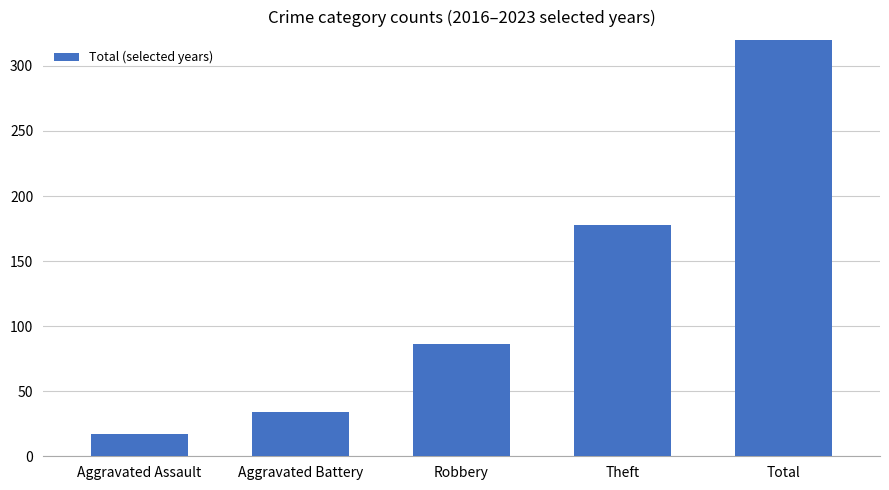

Between Aggravated Battery and Theft, which is larger?

Theft